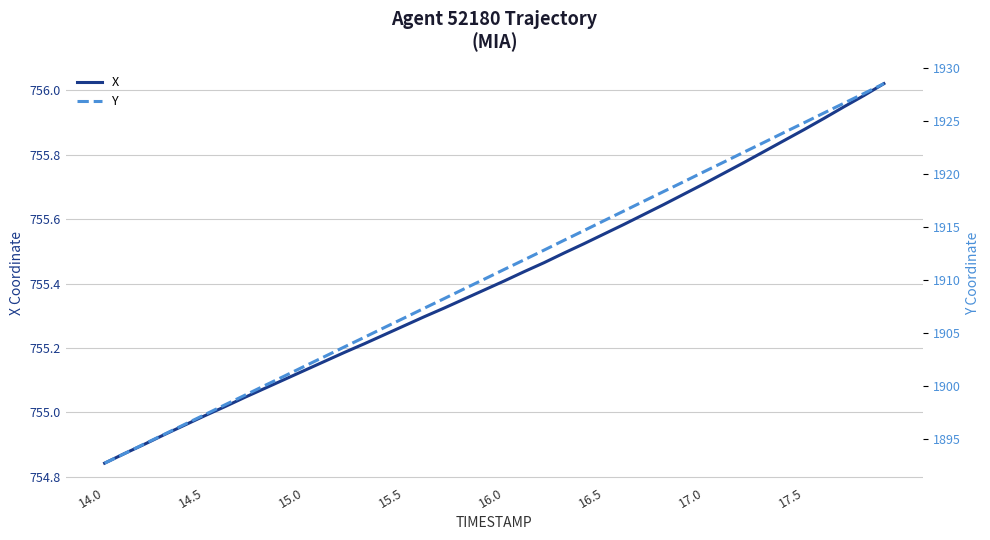

True or false: X and Y cross at least once.

False